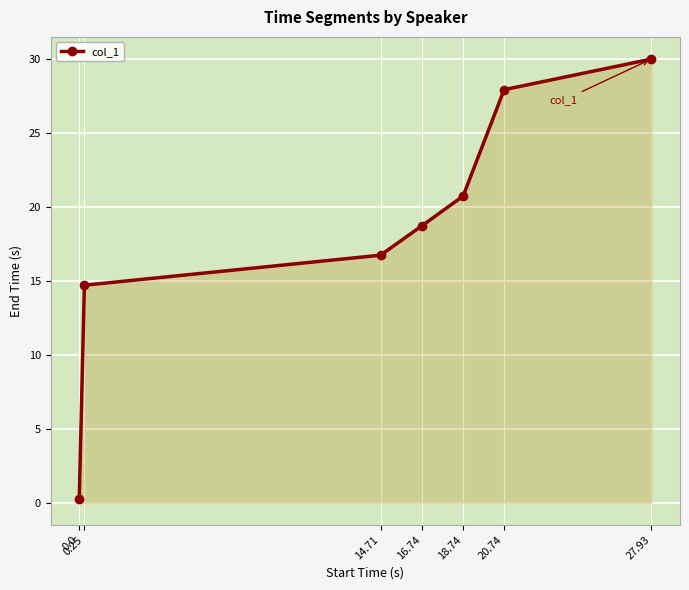

True or false: the data shows 7.7 at 18.74.

False